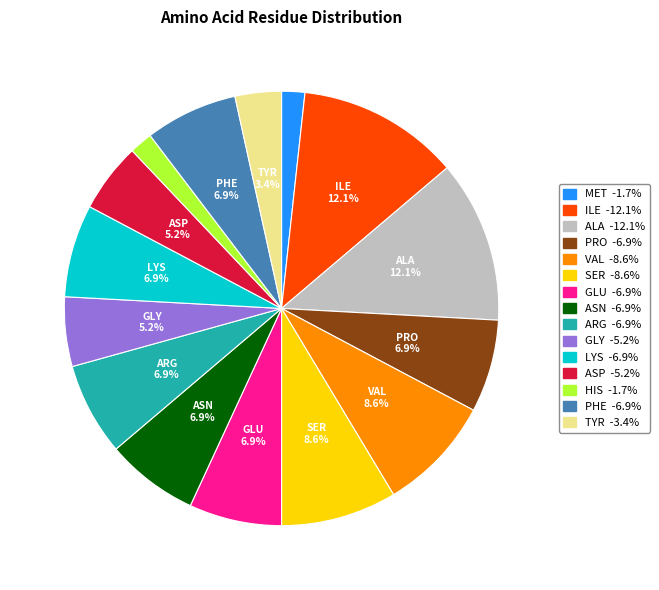

Is there a majority slice in this chart?

No